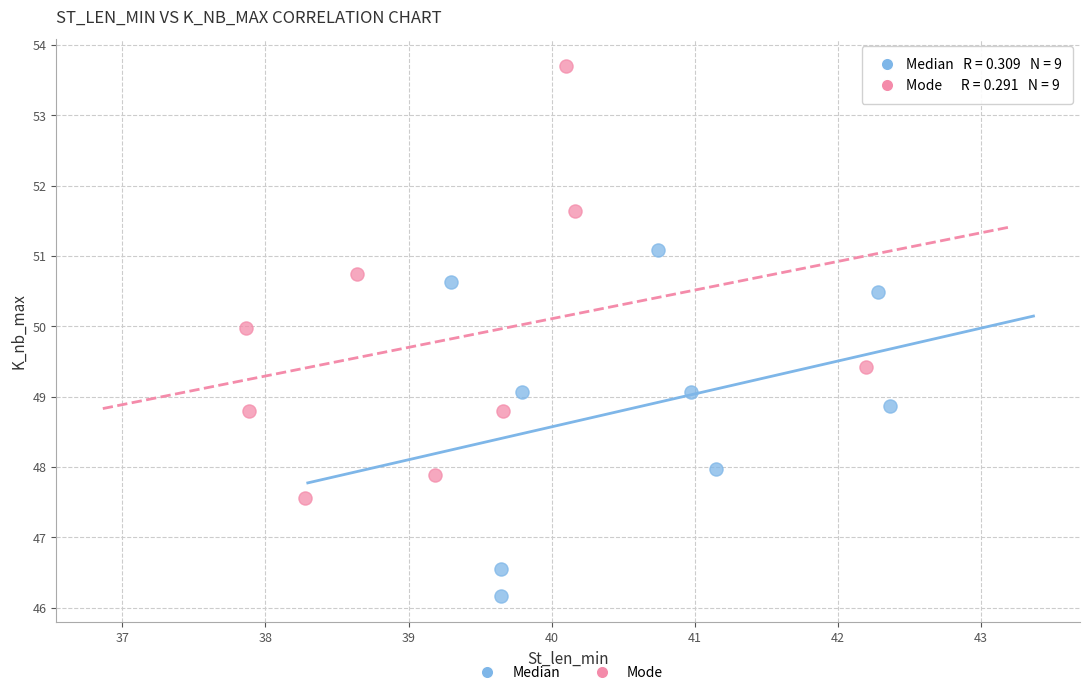

Which series reaches the maximum Y coordinate?

Mode